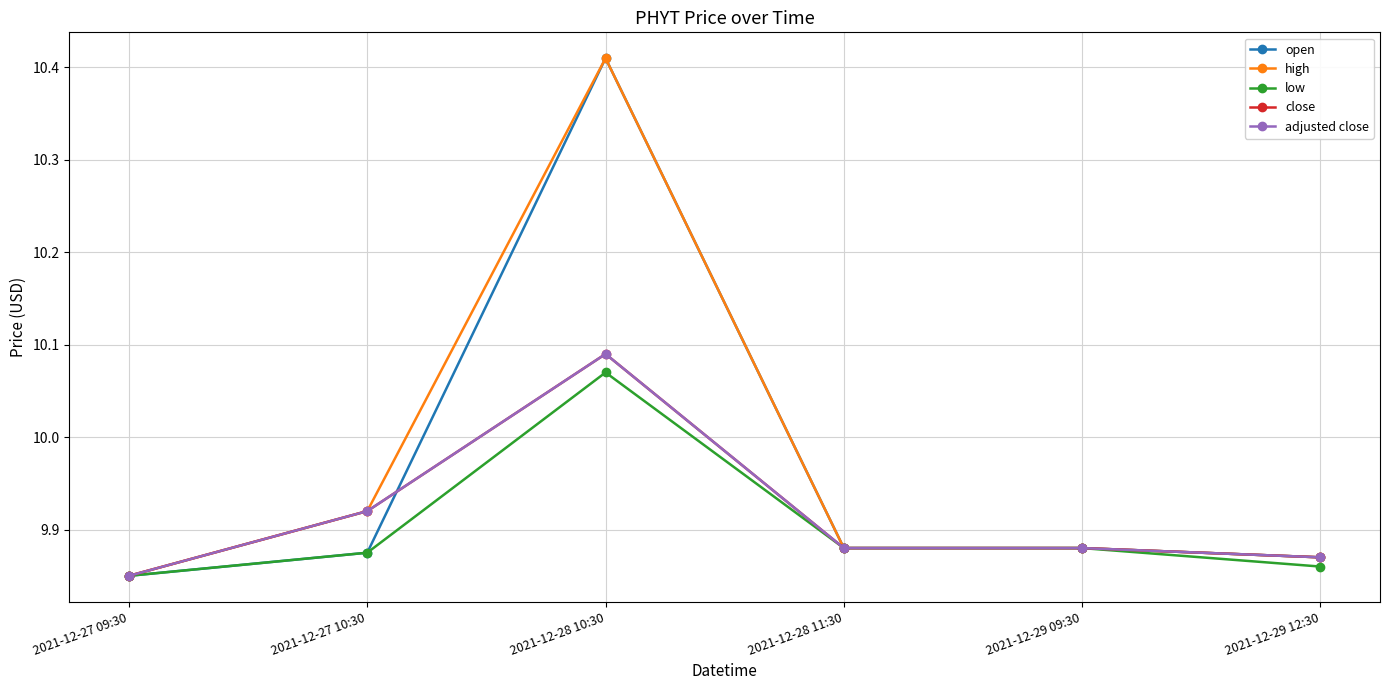

Is this an area chart (filled region under the line)?

No